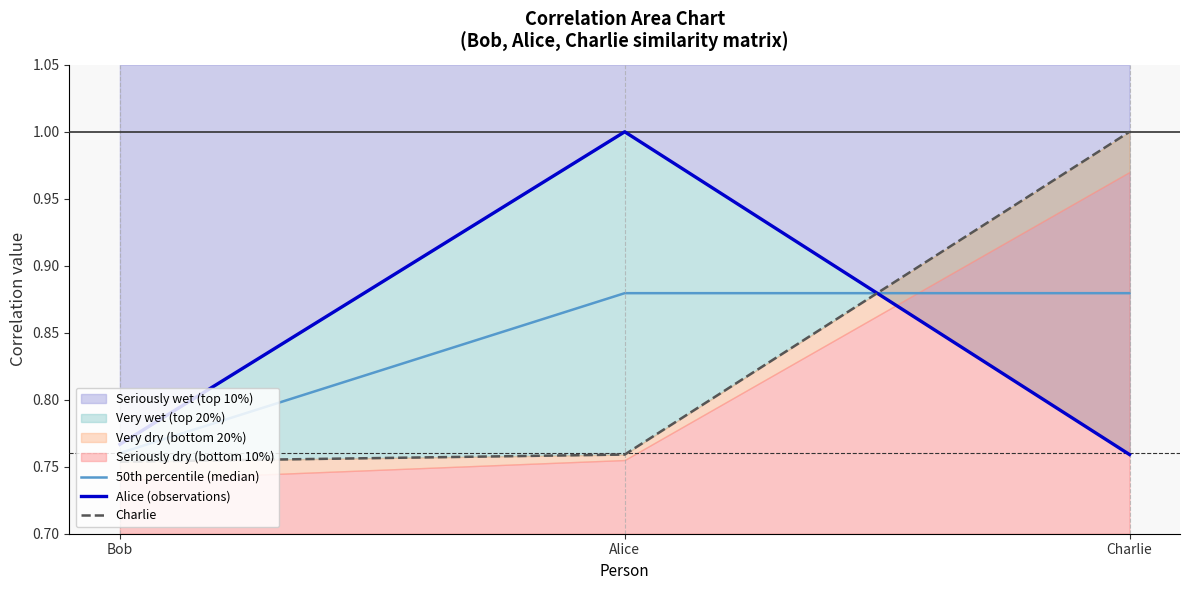

What is the value of the Charlie point at the 2nd from the left?

0.8